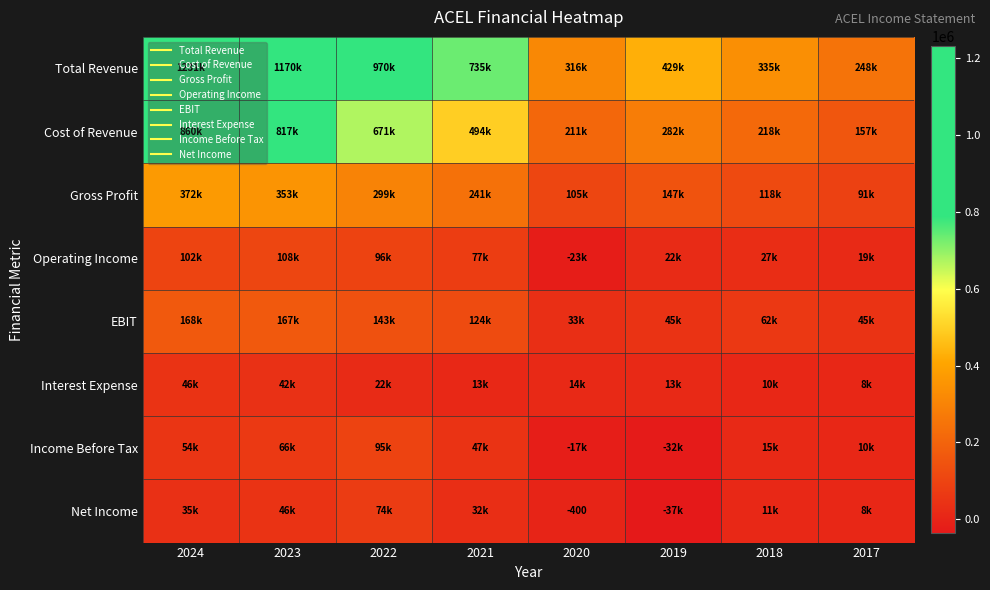

True or false: Total Revenue has a value of 335100 at 2018.

True